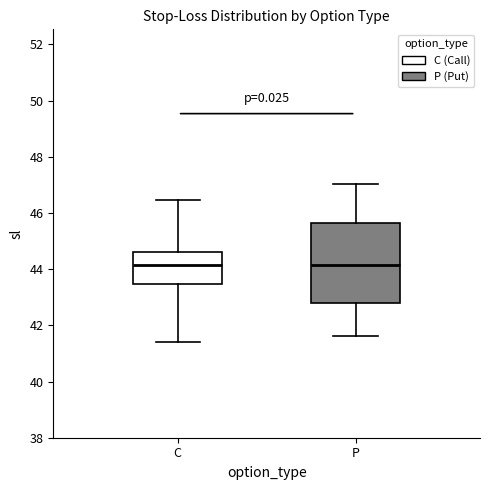

Reading left to right, transcribe this box plot: for each box, give where its median line is, the range the box spans, and where its two whiskers end, as read against the y-axis. The values are not printed on the chart, so give them approximately, as read against the axis.

C: median 44.2, box 43.4 to 44.6, whiskers 41.4 to 46.4
P: median 44.2, box 42.8 to 45.6, whiskers 41.6 to 47.0